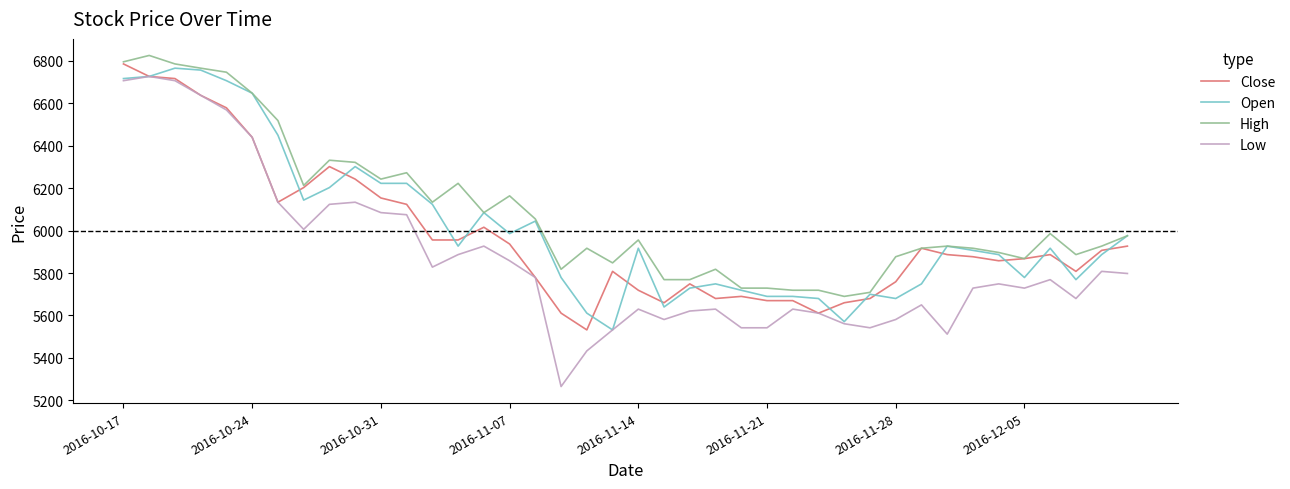

What is the difference between the maximum and minimum values in the Close series?

1254